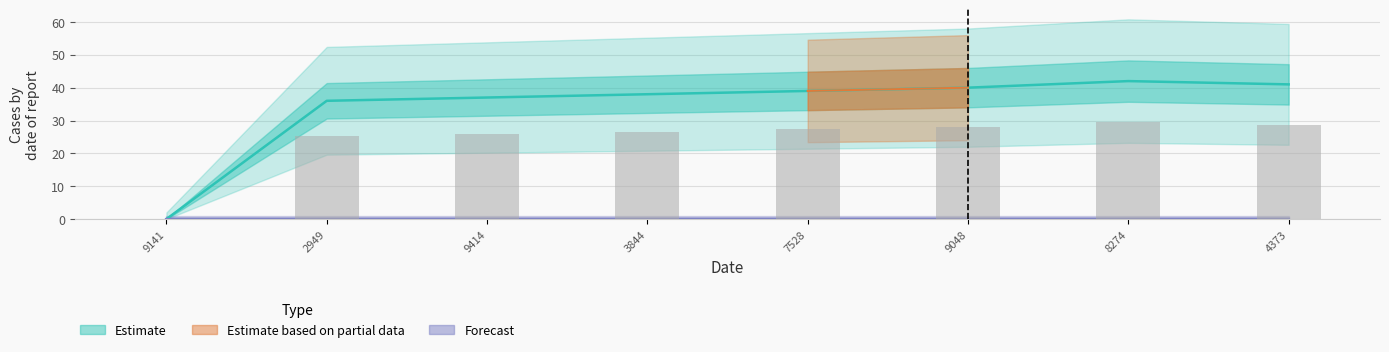

What is the ratio of the value at 8274 to the value at 4373?

1.0